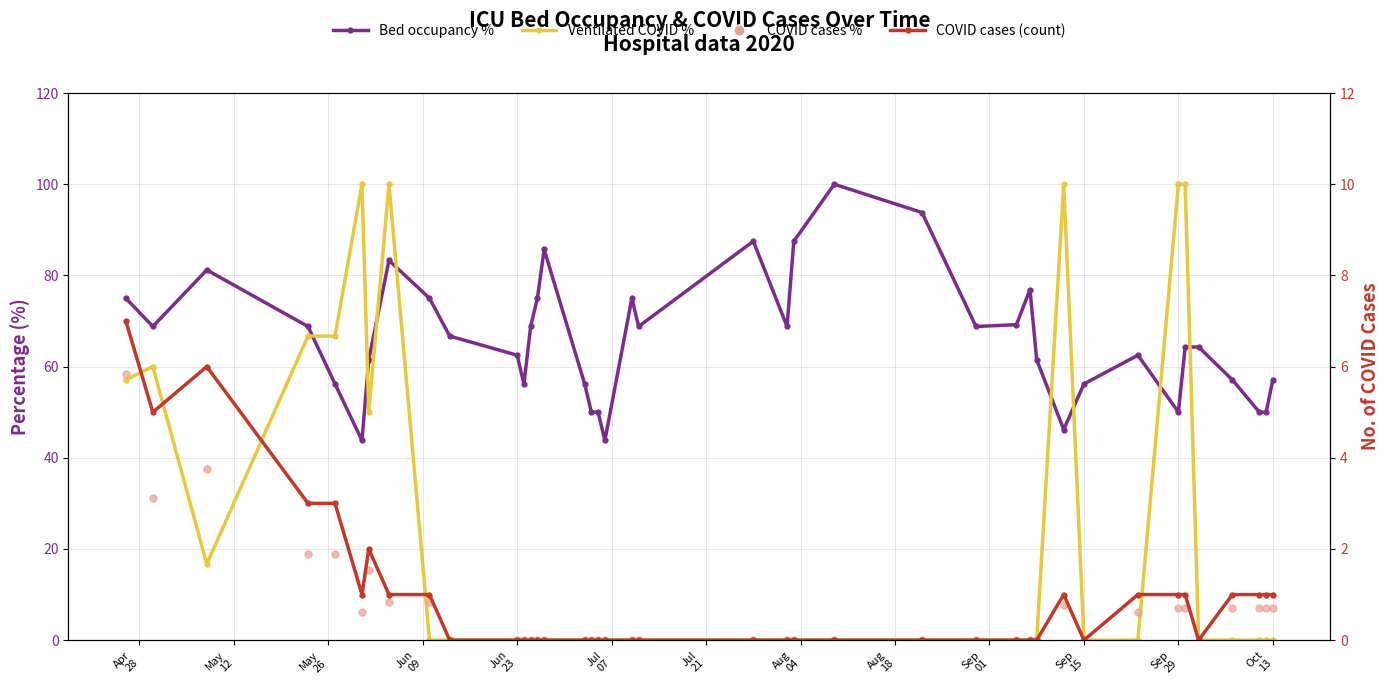

Which series has the widest spread of Y values?

Ventilated COVID %